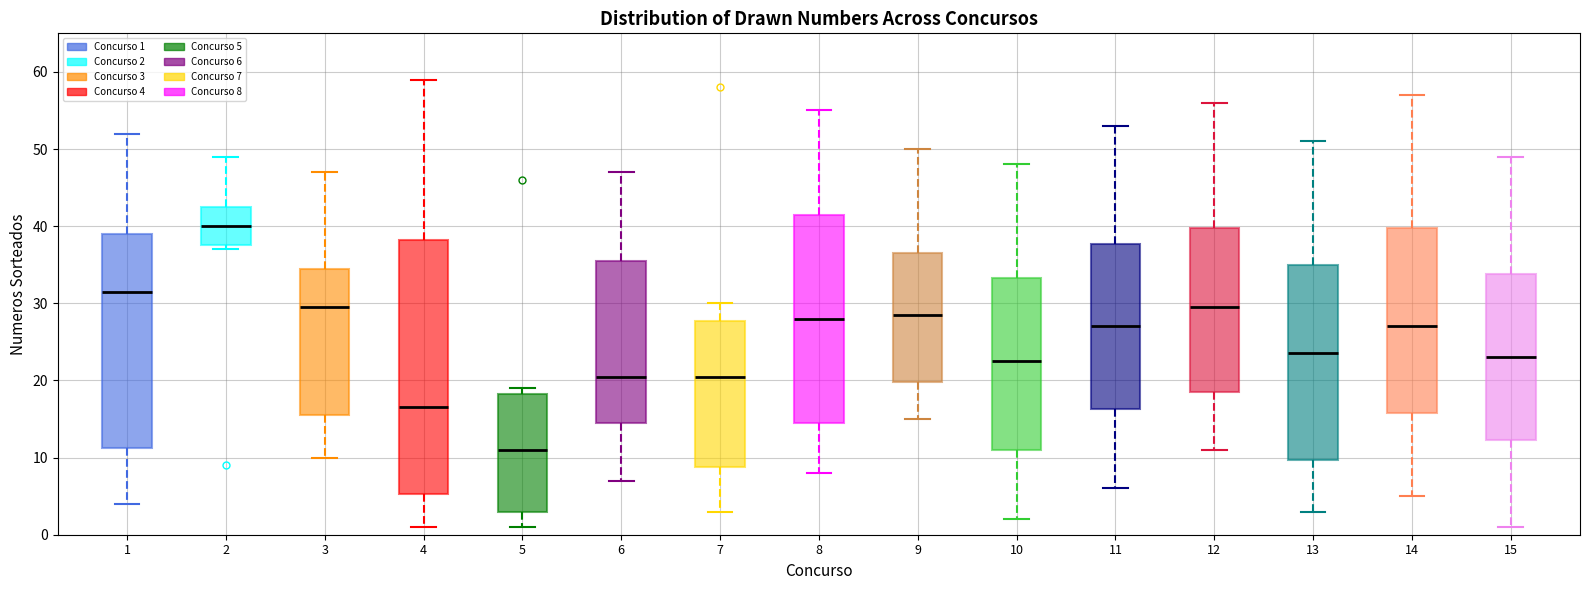

Which box is the tallest, from its lower edge to its upper edge?

4